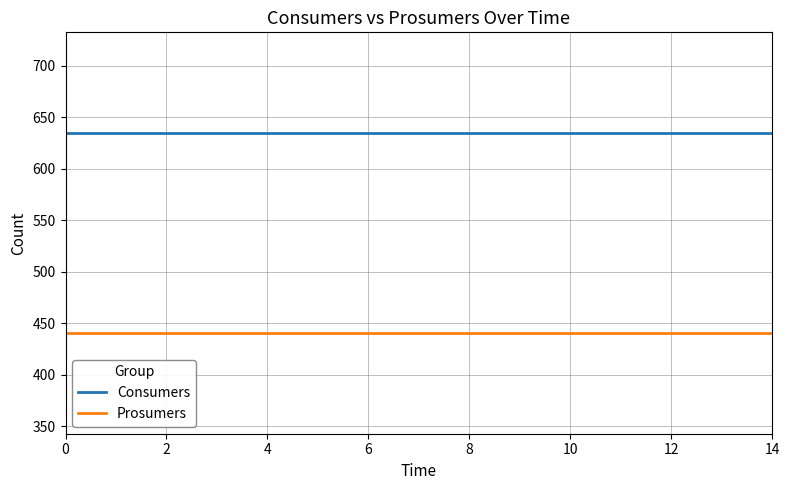

List the series in order of their peak value, highest first.

Consumers, Prosumers